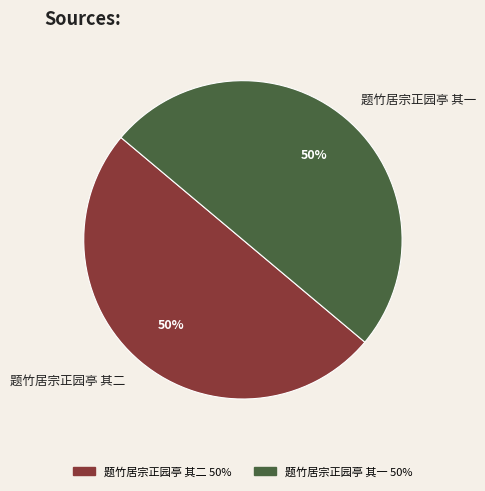

Approximately how many times larger is the value at 题竹居宗正园亭 其一 compared to 题竹居宗正园亭 其二?

1.0